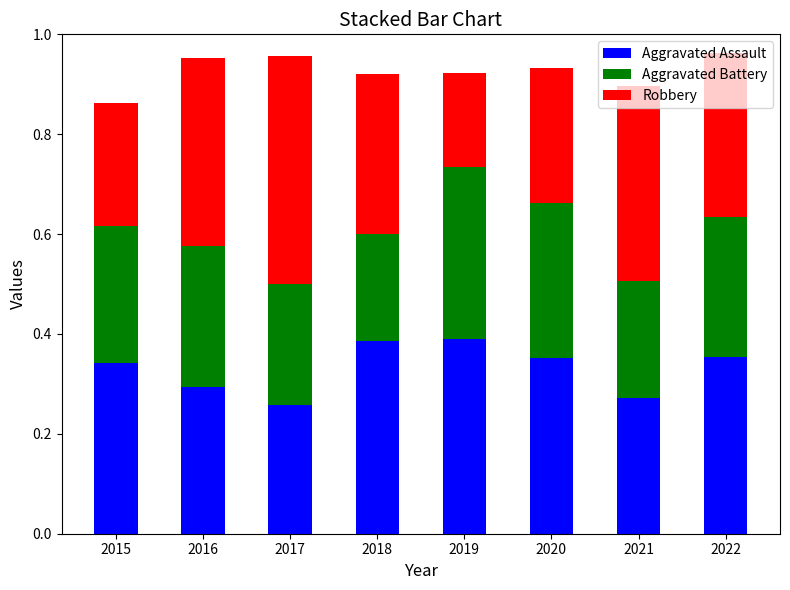

What is the total value across all series at 2018?

0.9